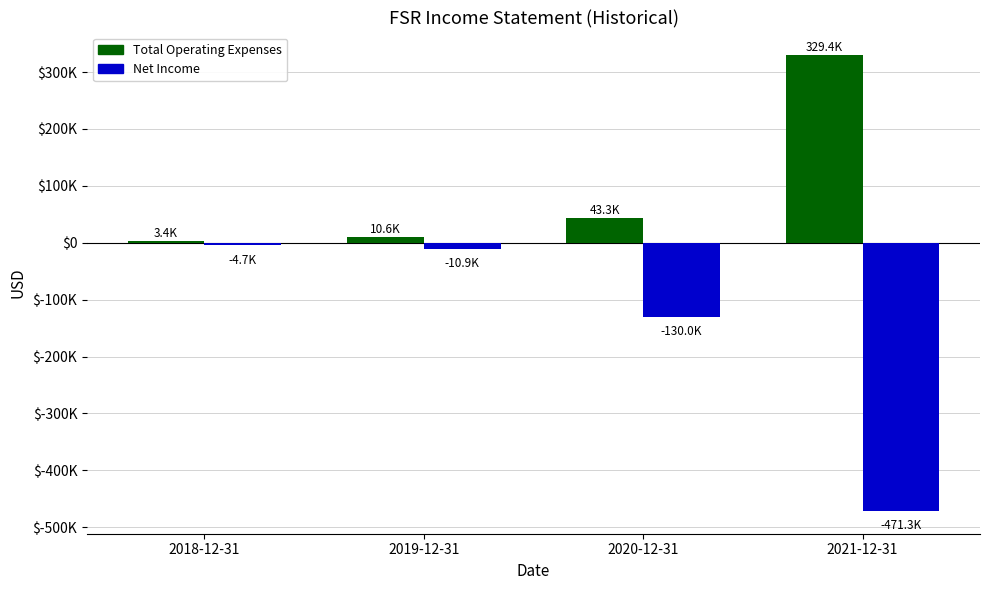

What is the spread (max minus min) of values at 2020-12-31?

173300